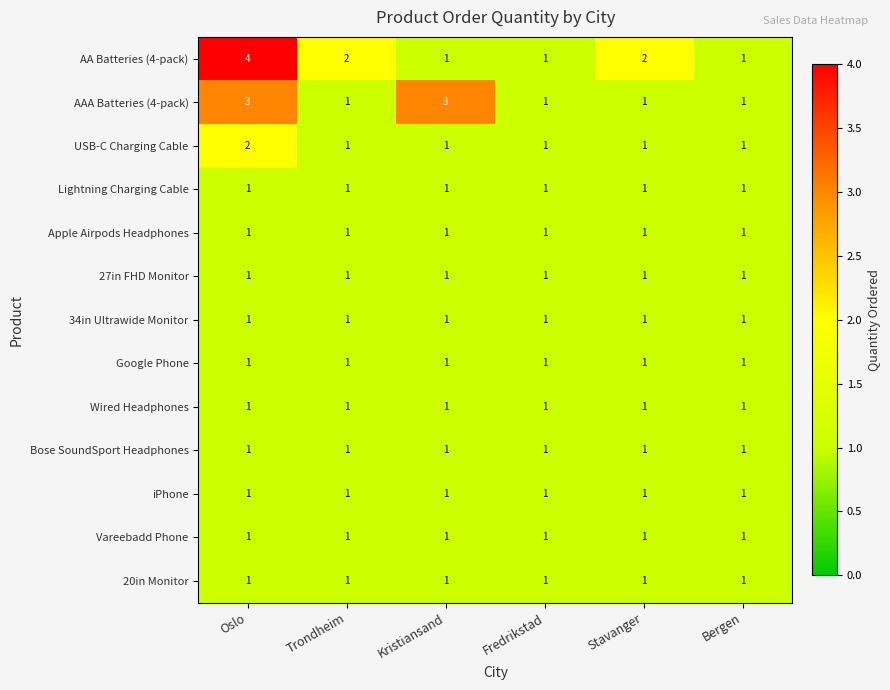

Which series has the largest range (max minus min)?

AA Batteries (4-pack)